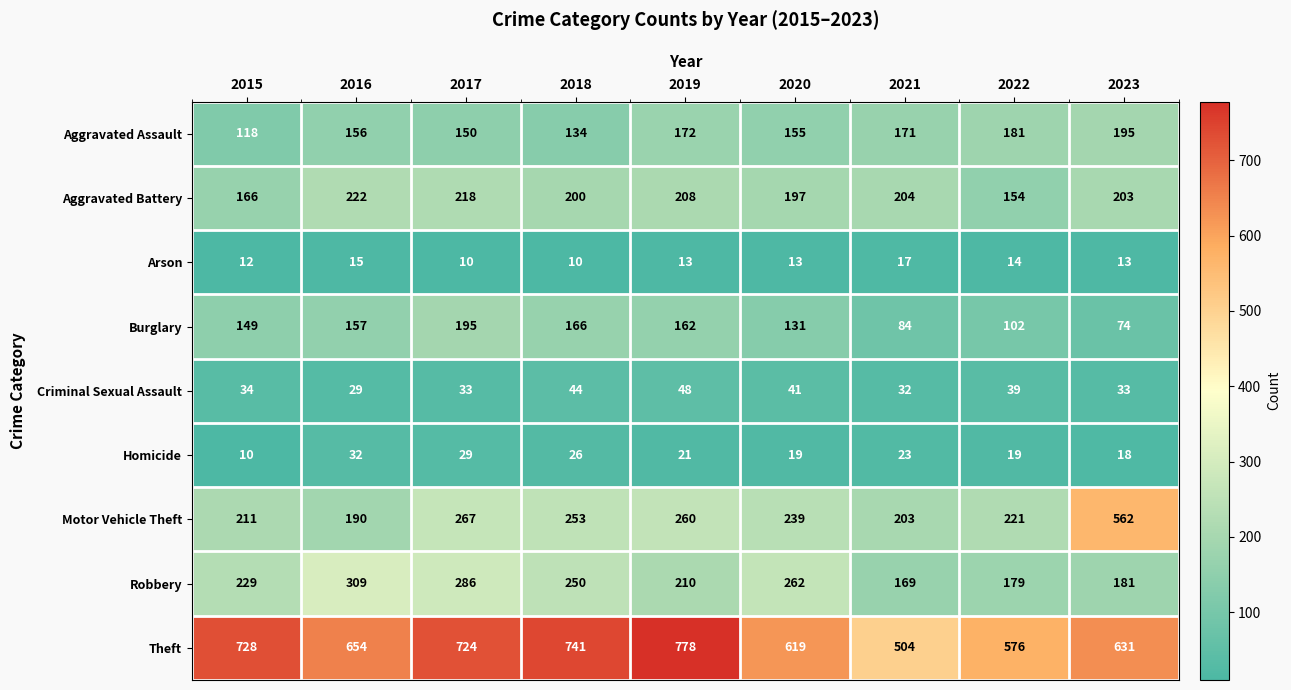

Which category has the highest value across all series?

2019